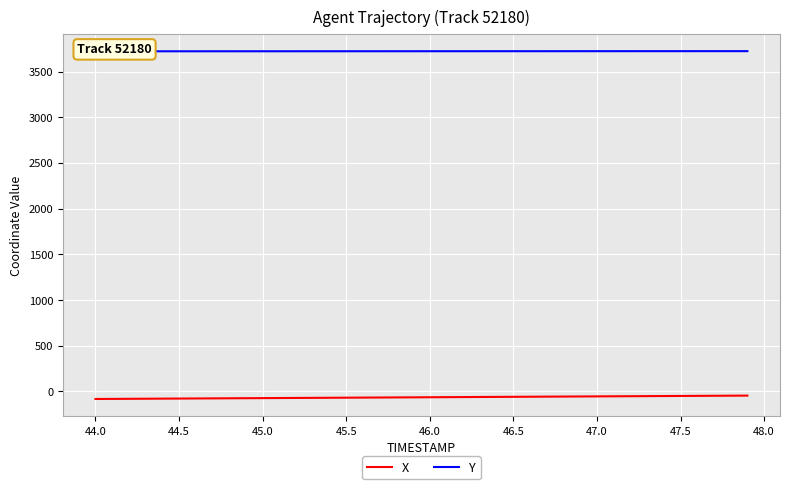

The value of Y at 45.0 is 3721.2. True or false?

True